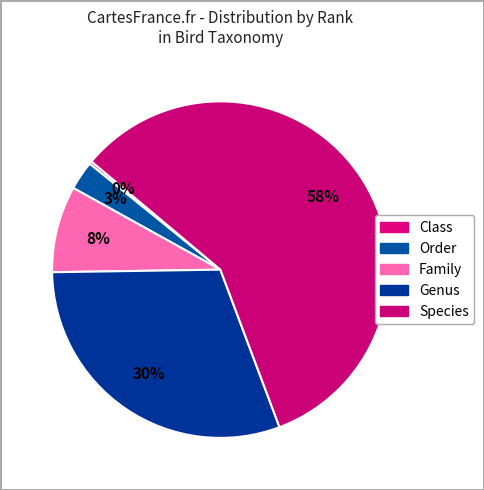

Is it true that Family is 8% of the pie?

True